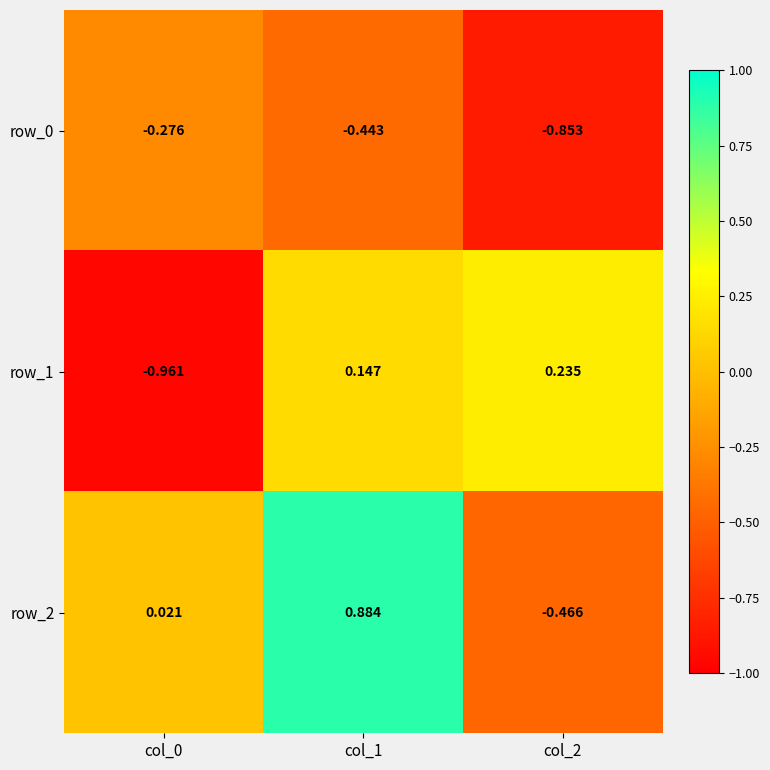

Is the value of row_2 at col_1 greater than the value of row_1 at col_1?

Yes